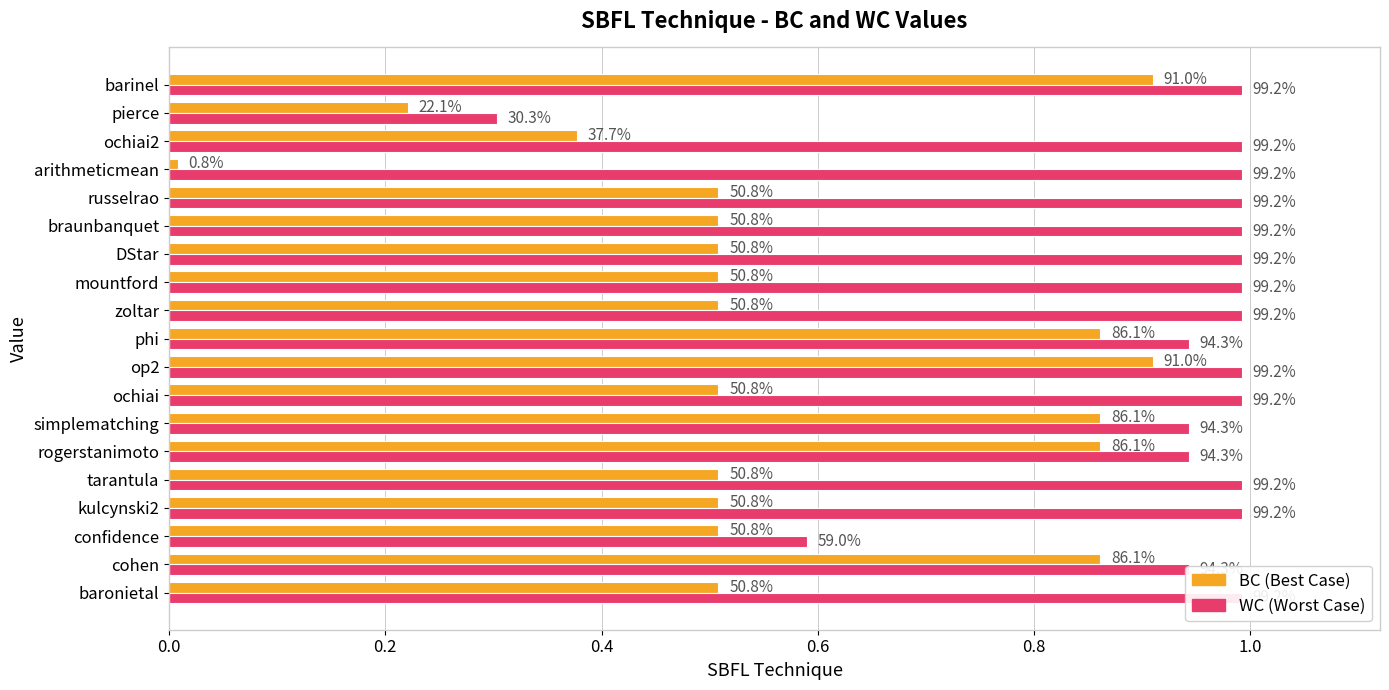

Between kulcynski2 and zoltar, which series saw the biggest shift?

BC